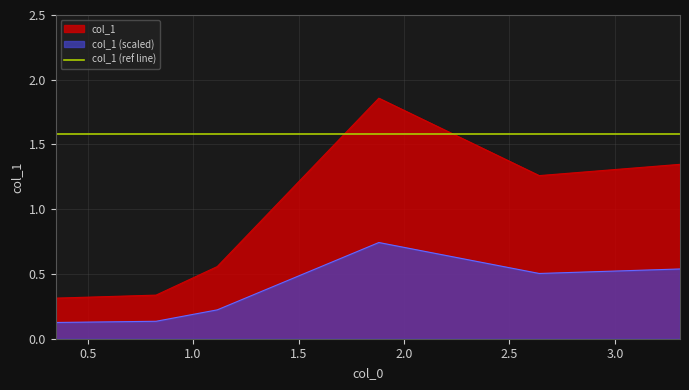

The chart shows a value of 0.3 at 0.34829932. True or false?

True